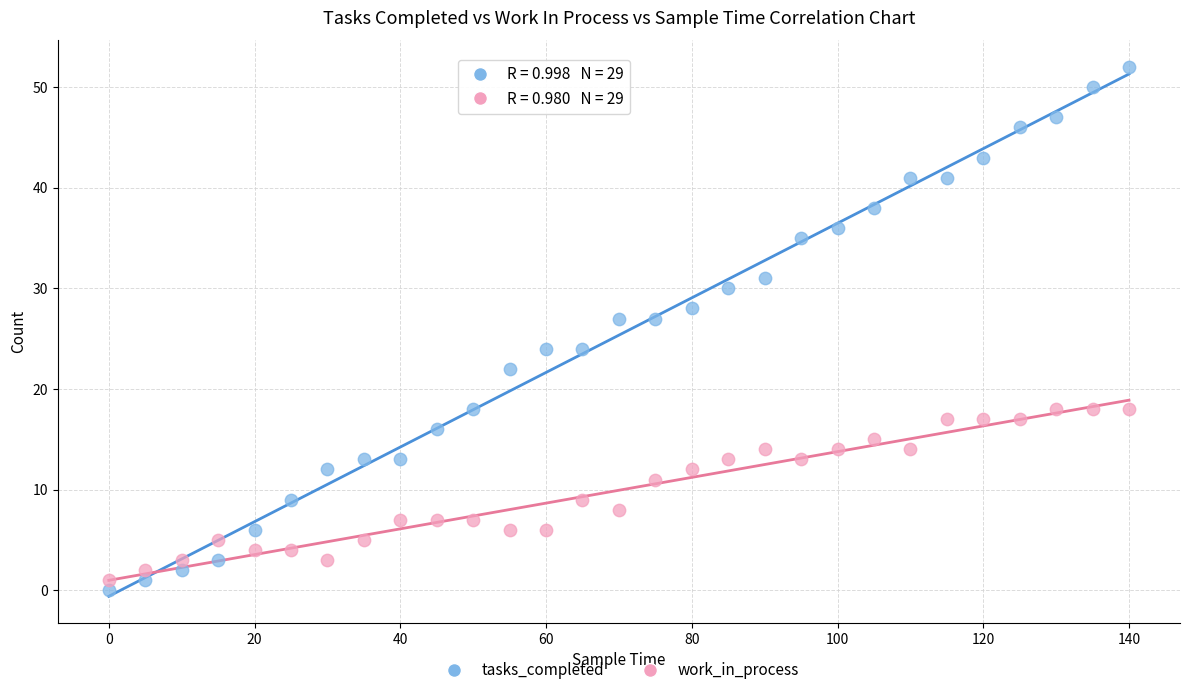

What is the X range (max minus min) for the scatter plot?

140